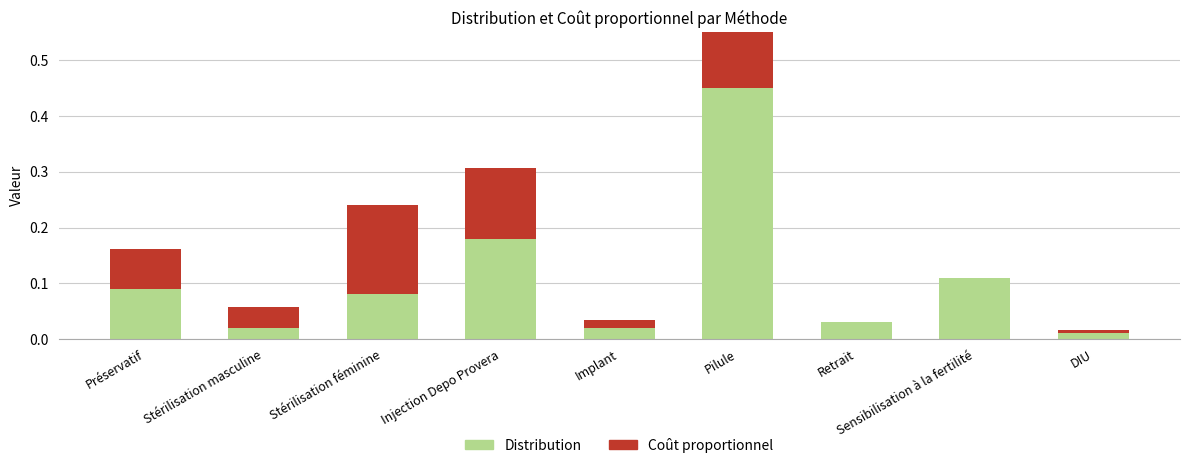

Reading right to left, transcribe all the data shown in this chart.

Distribution: DIU=0.0	Sensibilisation à la fertilité=0.1	Retrait=0.0	Pilule=0.5	Implant=0.0	Injection Depo Provera=0.2	Stérilisation féminine=0.1	Stérilisation masculine=0.0	Préservatif=0.1
Coût proportionnel: DIU=0.0	Sensibilisation à la fertilité=0.0	Retrait=0.0	Pilule=0.4	Implant=0.0	Injection Depo Provera=0.1	Stérilisation féminine=0.2	Stérilisation masculine=0.0	Préservatif=0.1